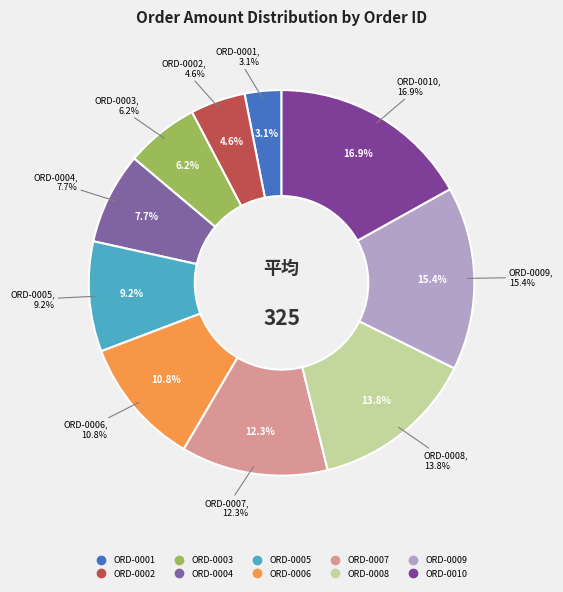

How many segments does this pie chart have?

10